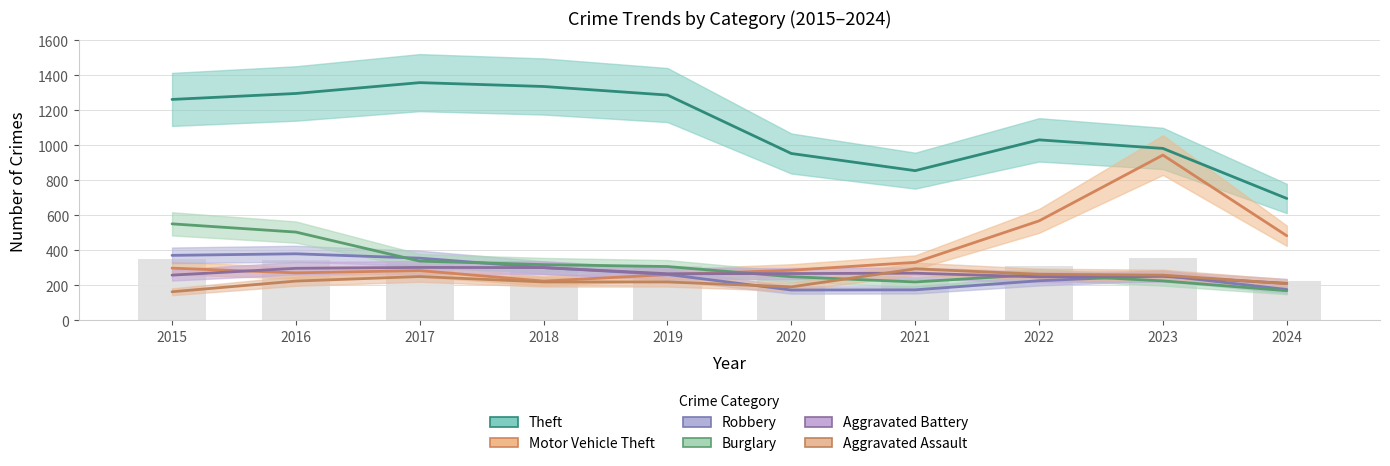

What is the average value of the Robbery series?

268